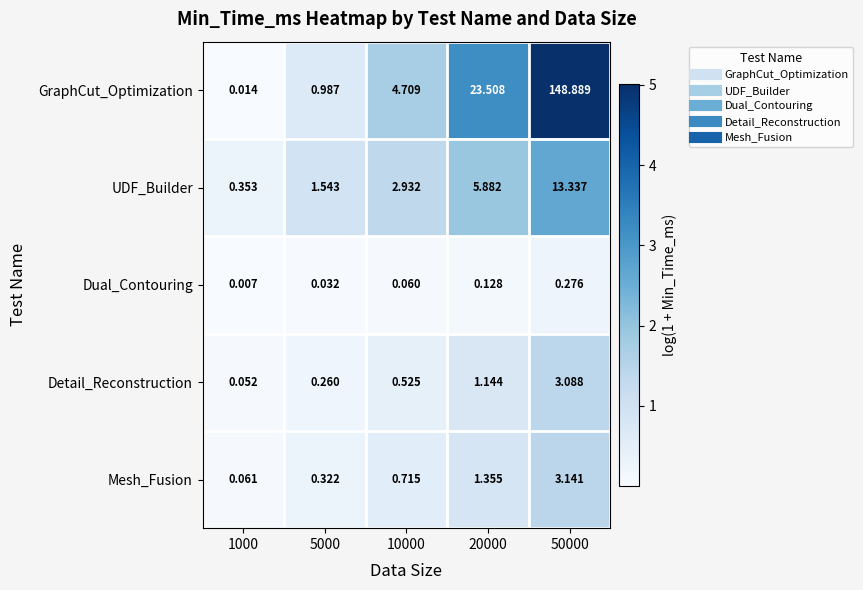

Is the value of Dual_Contouring at 20000 greater than the value of GraphCut_Optimization at 10000?

No